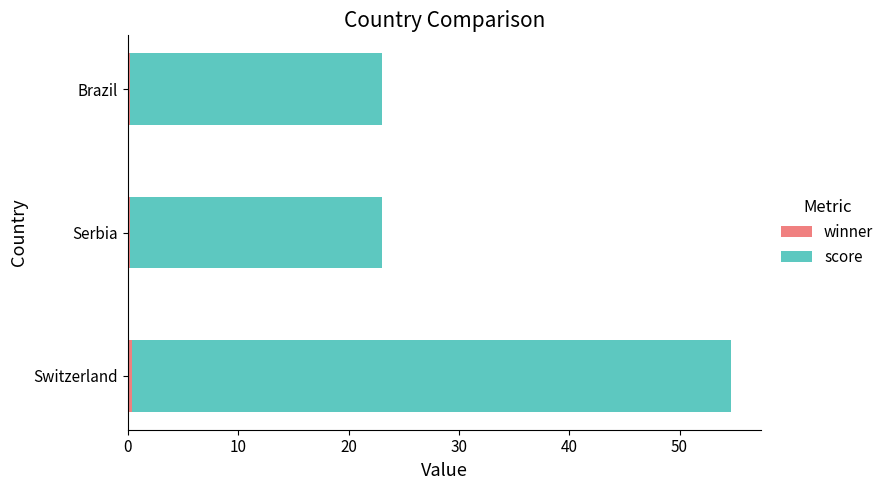

At which category is the sum across all series the highest?

Switzerland